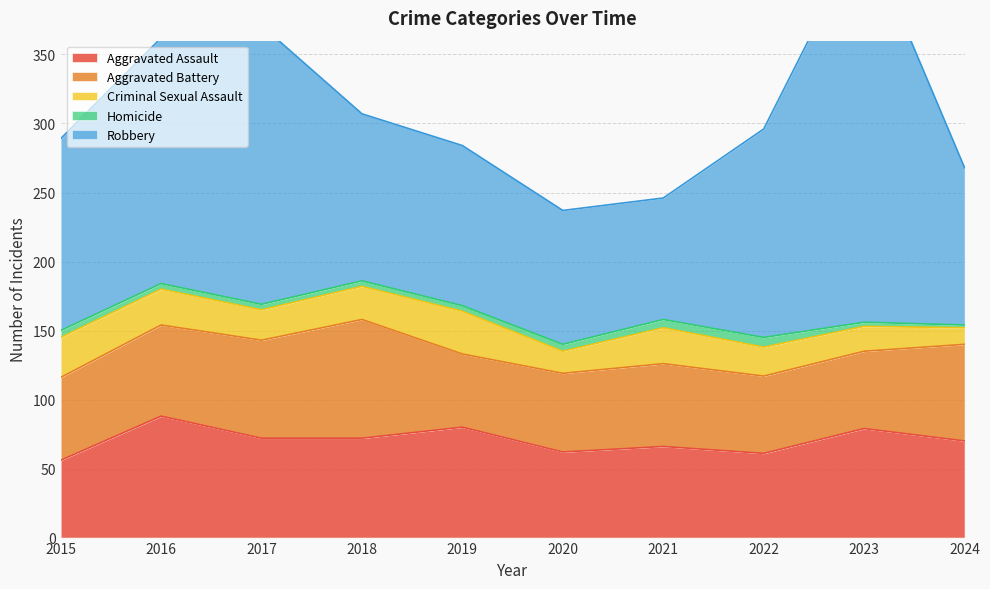

Where is Criminal Sexual Assault nearest to the value 21?

2022